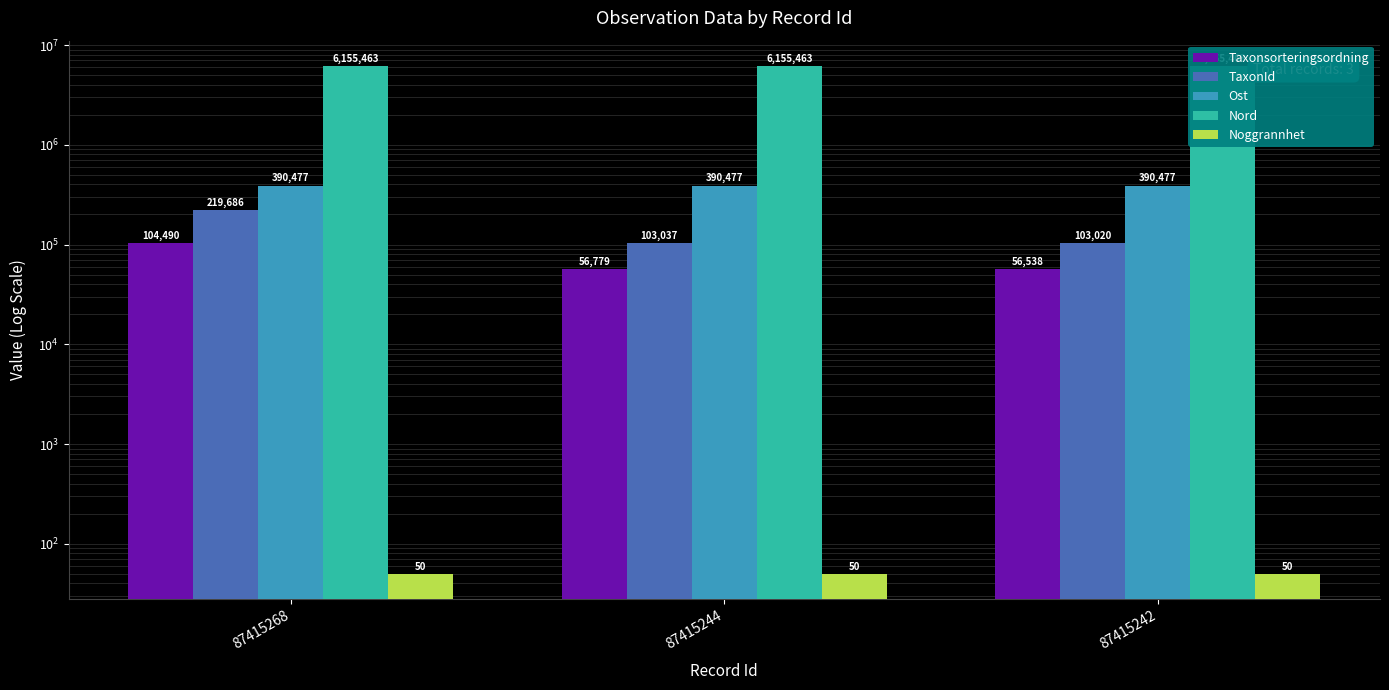

True or false: Taxonsorteringsordning has a value of 104490 at 87415268.

True